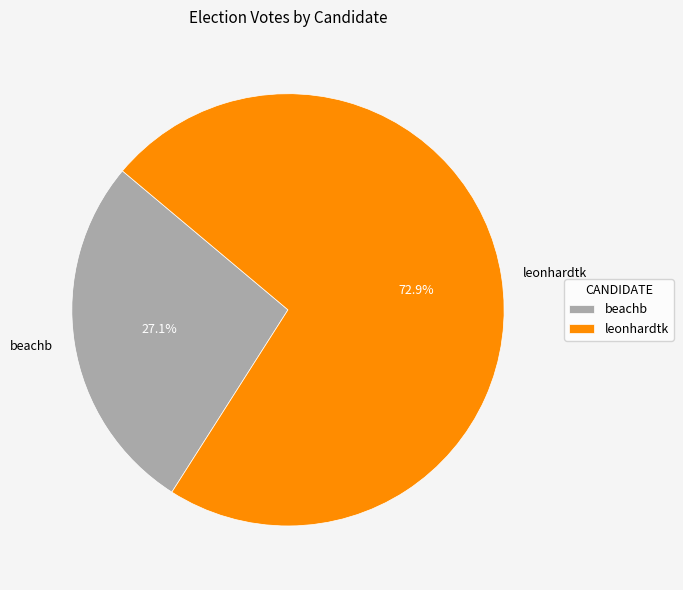

To the nearest percent, what is the average slice percentage?

50%